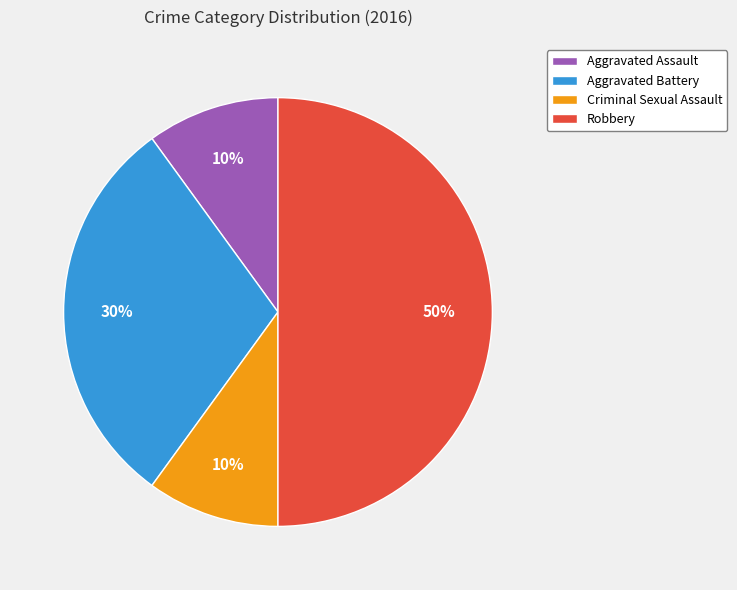

To the nearest percent, what portion does Aggravated Assault represent?

10%